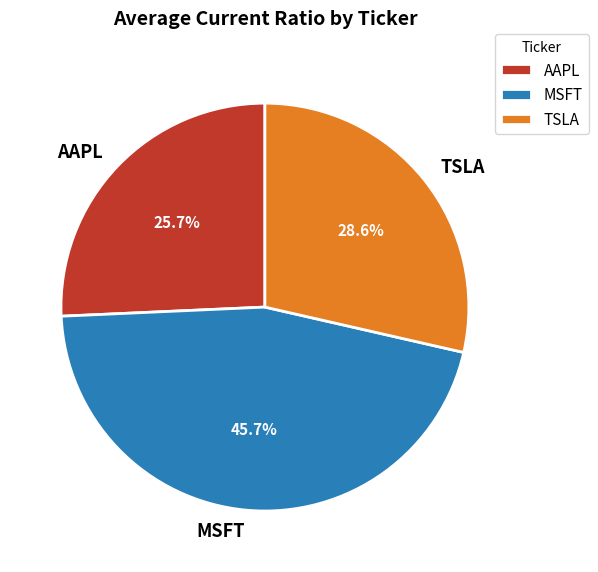

Which category has the biggest portion of the pie?

MSFT